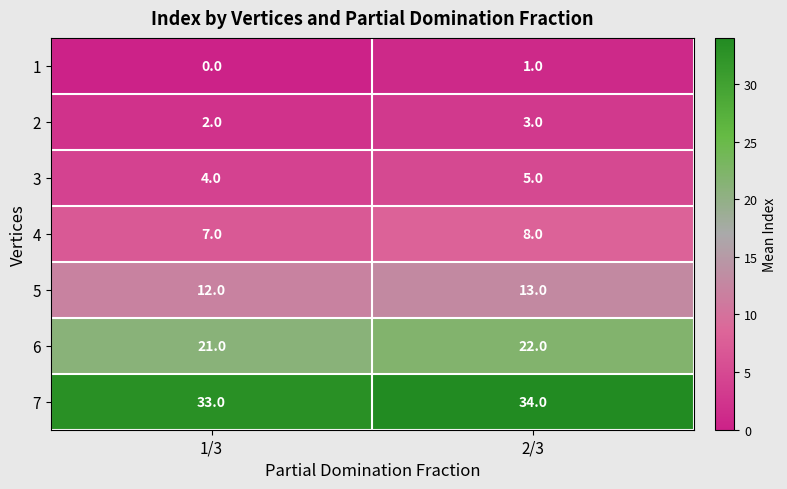

At how many categories does at least one series exceed 25?

2